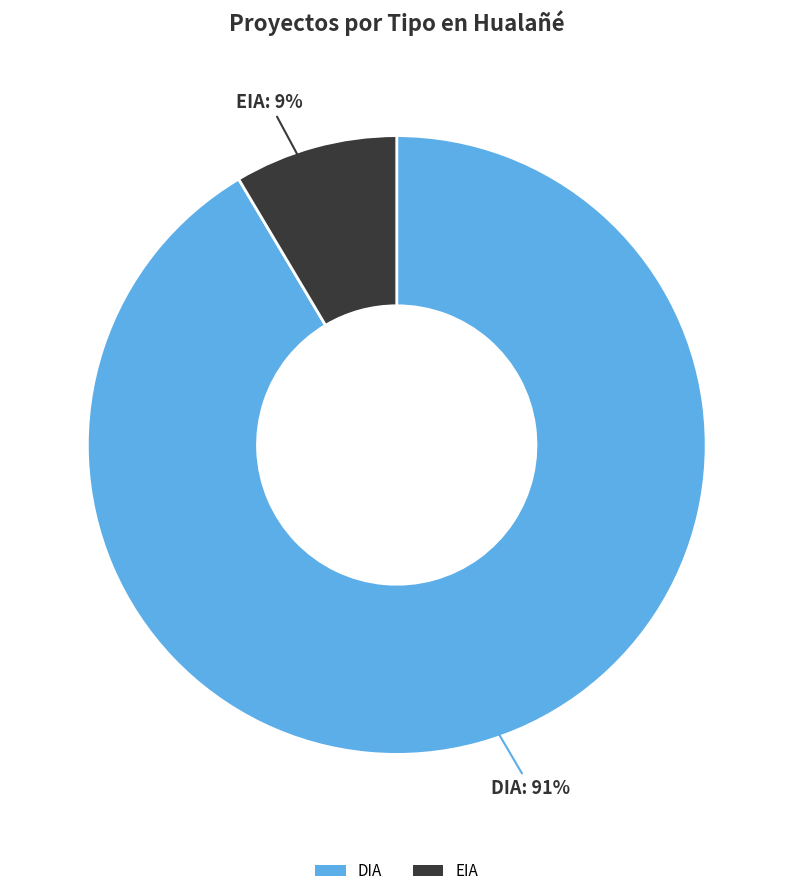

What percentage is the EIA slice, to the nearest percent?

9%